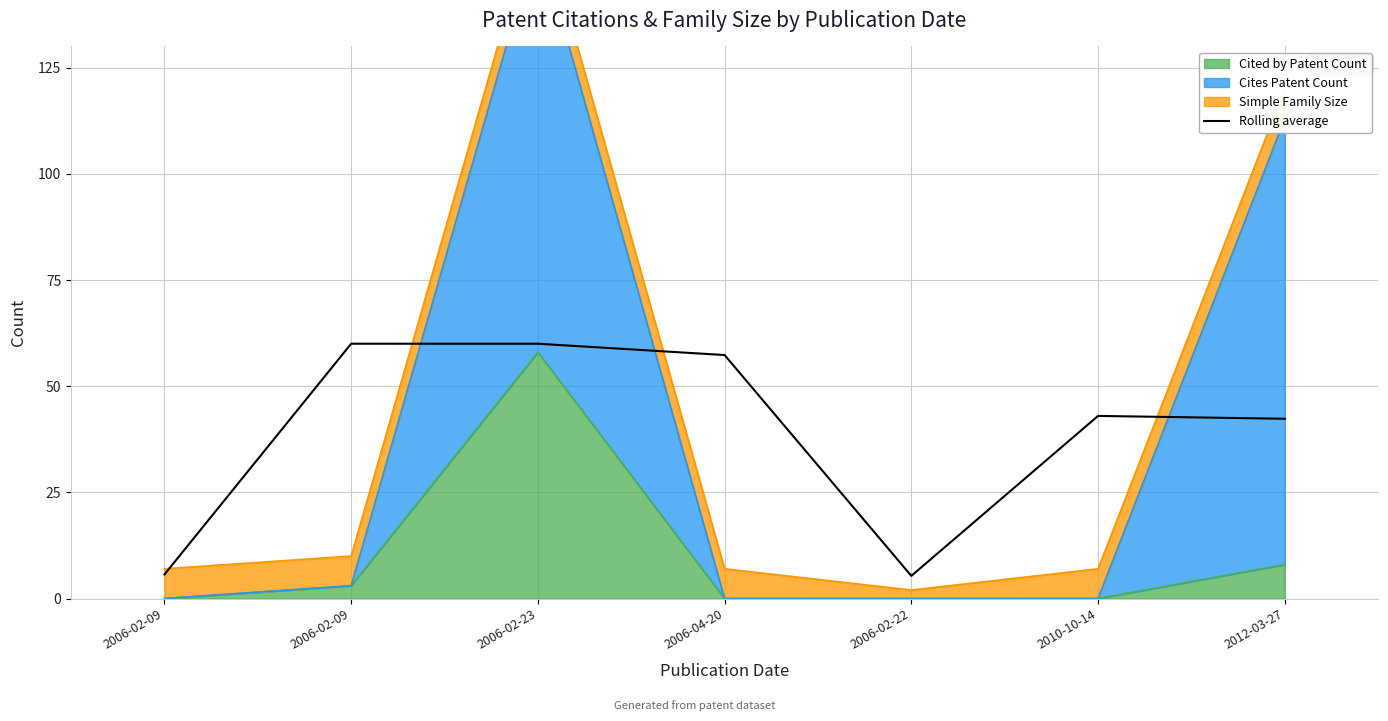

Does the chart have visible grid lines?

Yes